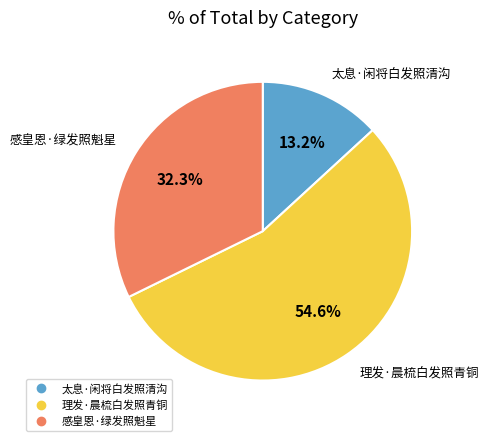

Is it true that 太息·闲将白发照清沟 is 13% of the pie?

True